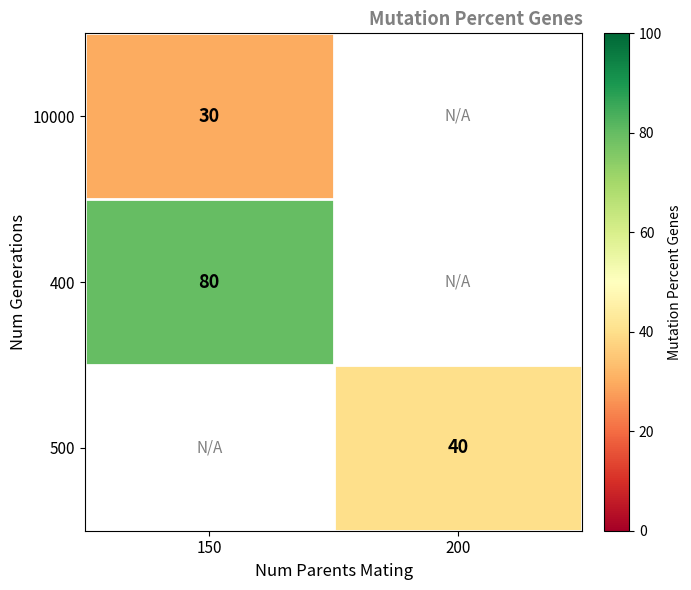

Which has a higher value, 150 or 200?

200